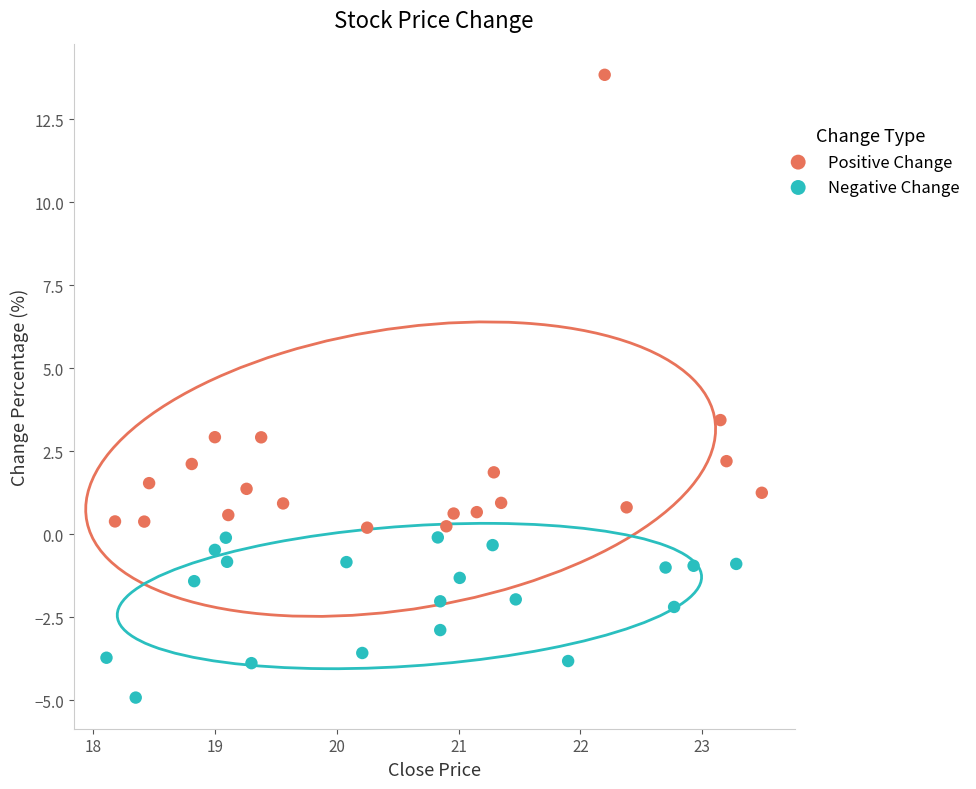

Which series has the largest Y range (max minus min)?

Positive Change